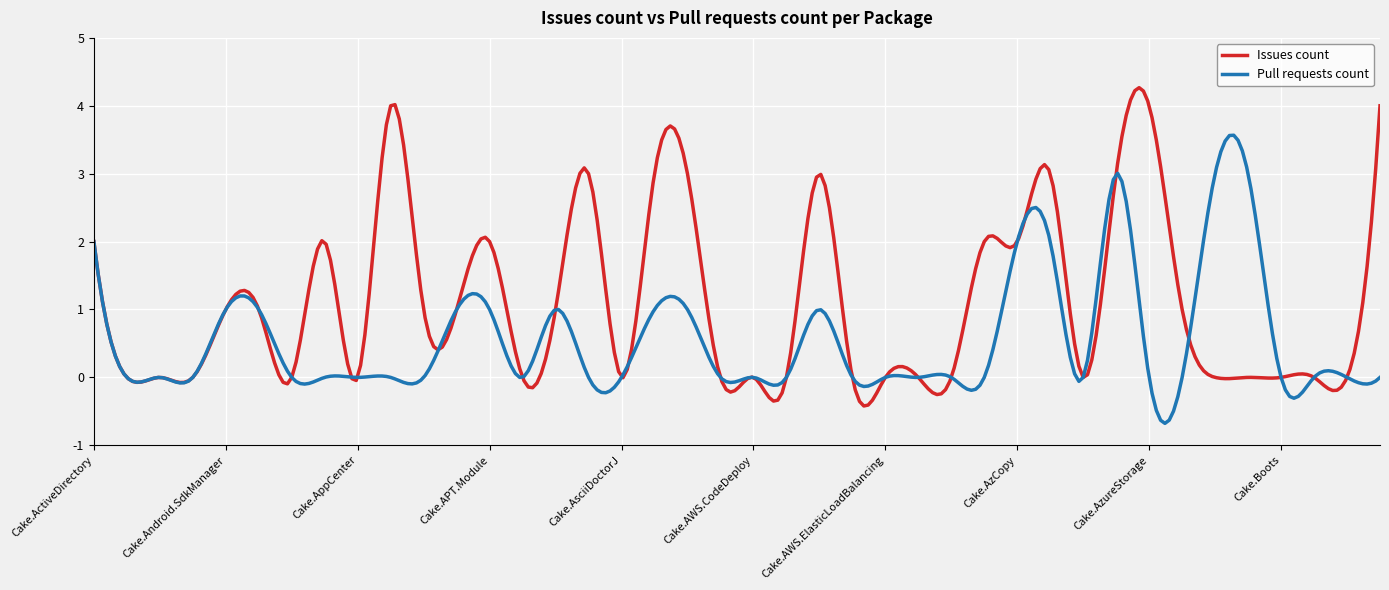

Rank the series by their average value, from lowest to highest.

Pull requests count, Issues count